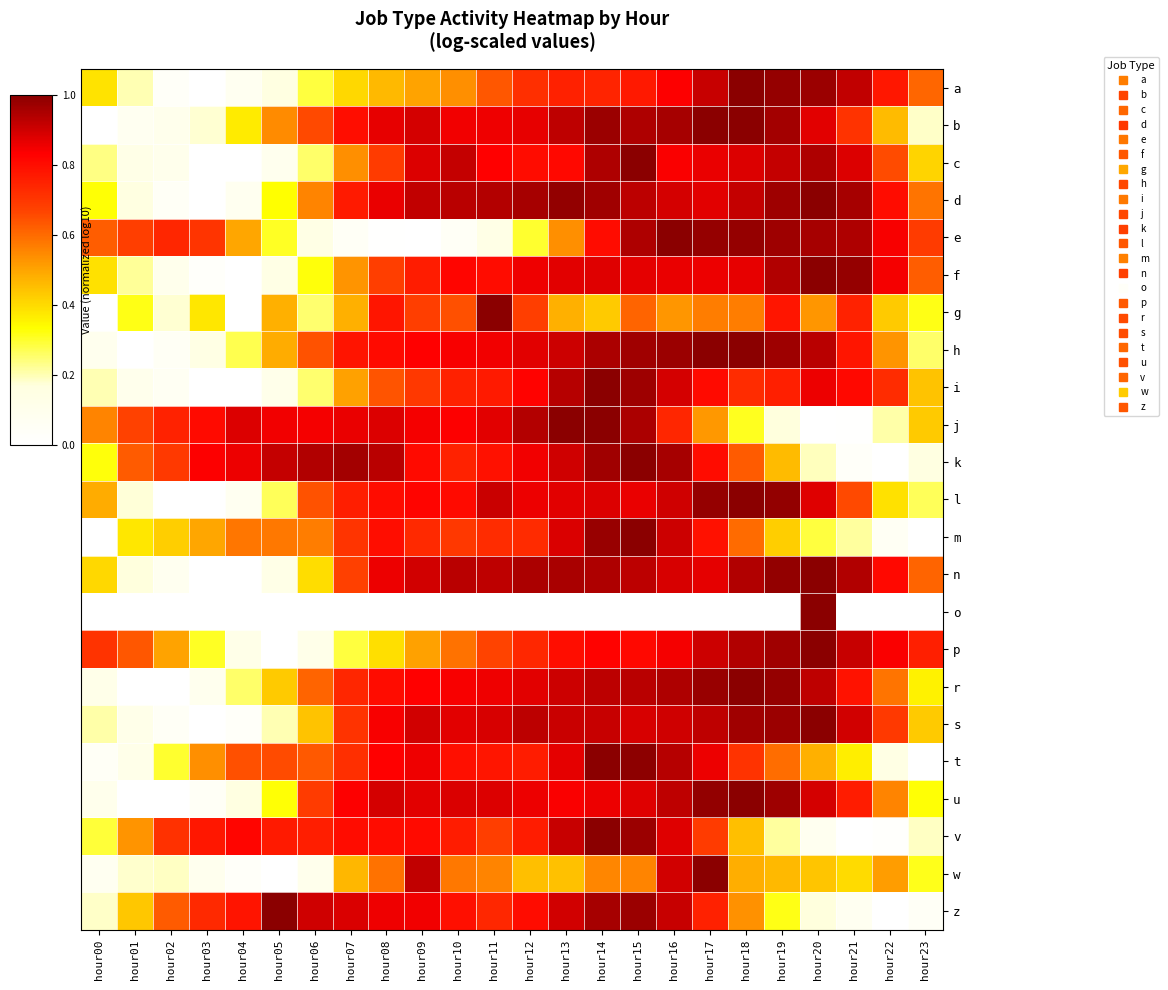

Count the number of categories in the chart.

24